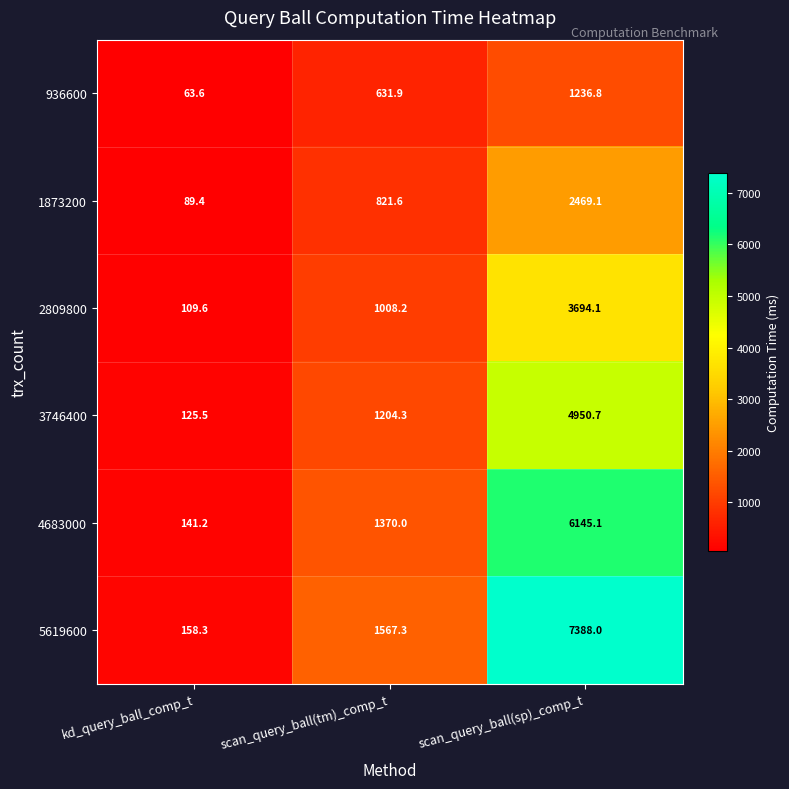

What is the greatest value displayed?

7388.0